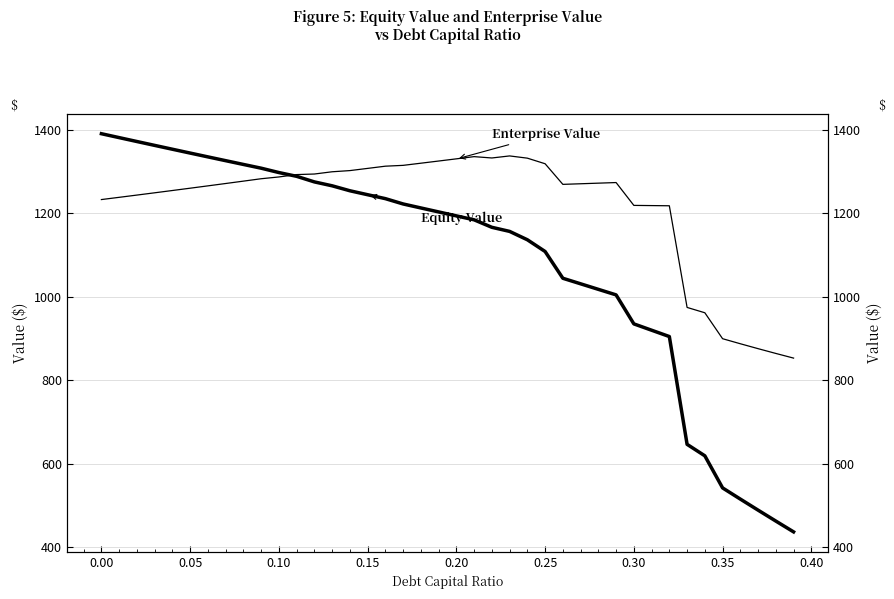

What is the lowest value of the Equity Value series?

436.6